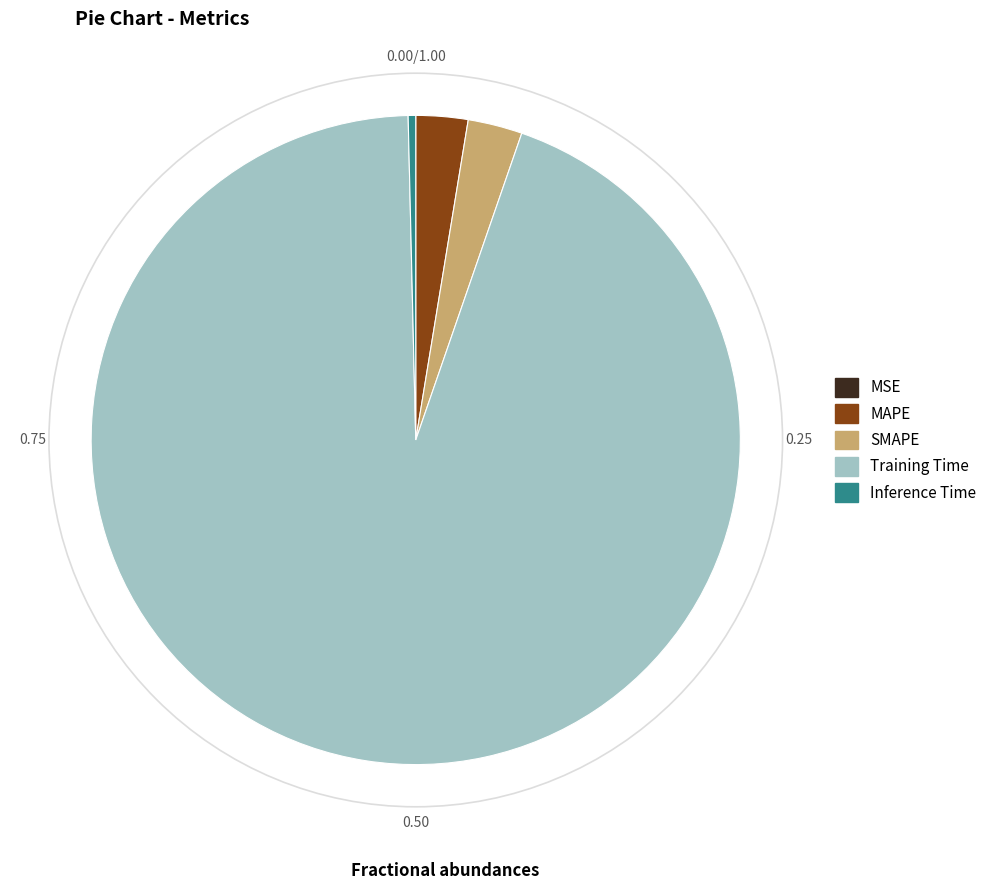

Between Inference Time and SMAPE, which is larger?

SMAPE